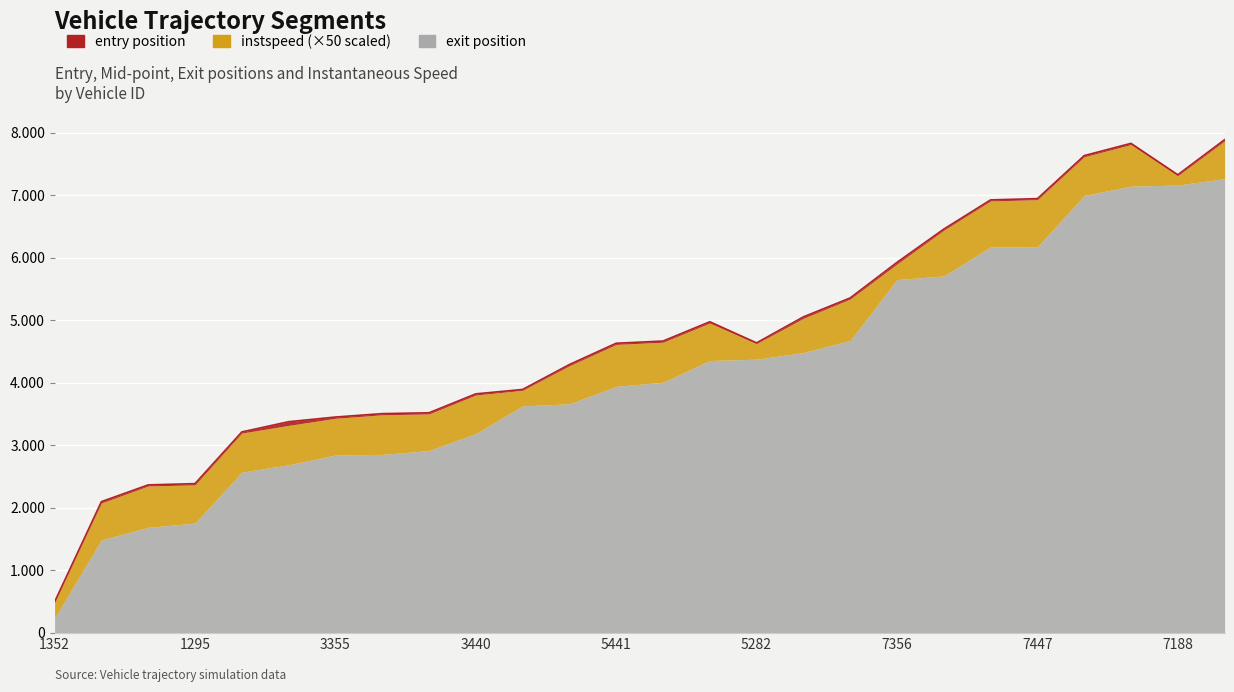

Where does the exit series first go above 4639?

5447